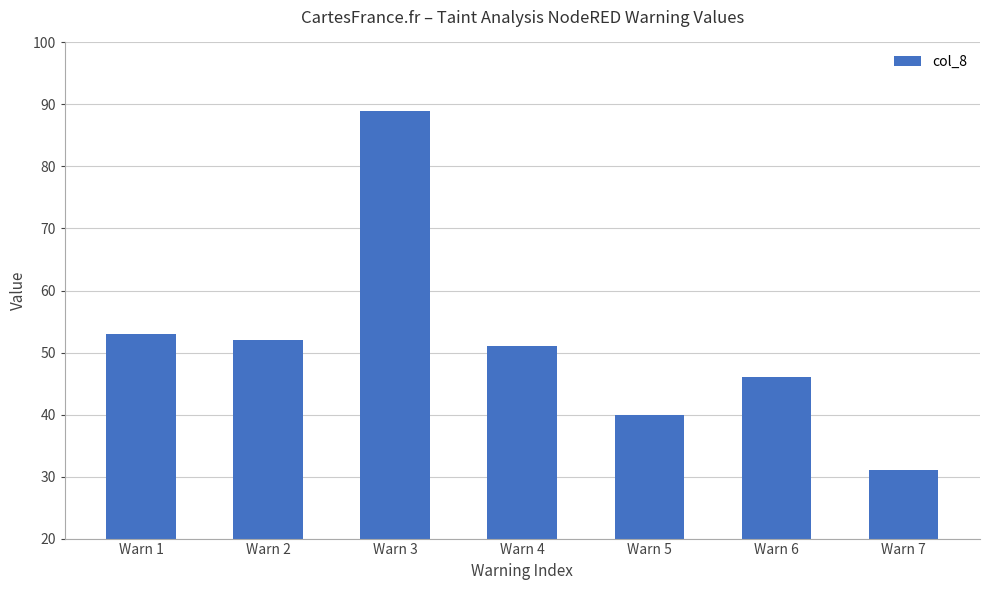

What is the value of the 5th bar from the left?

40